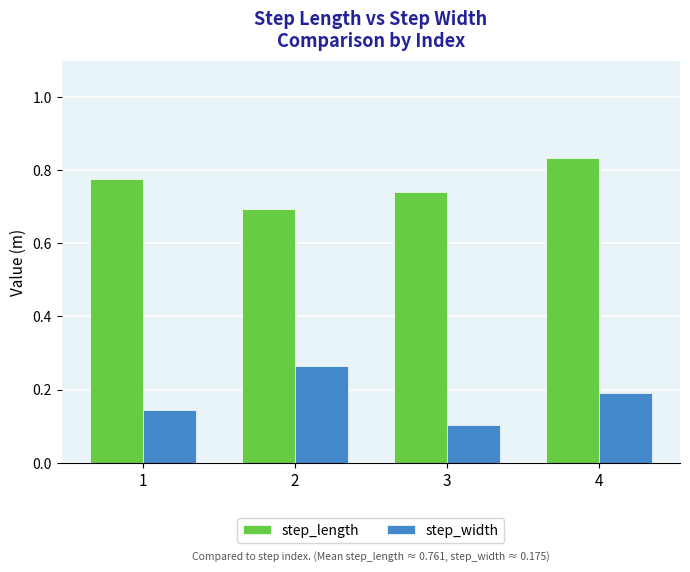

What is the difference between the highest and lowest values at 1?

0.6